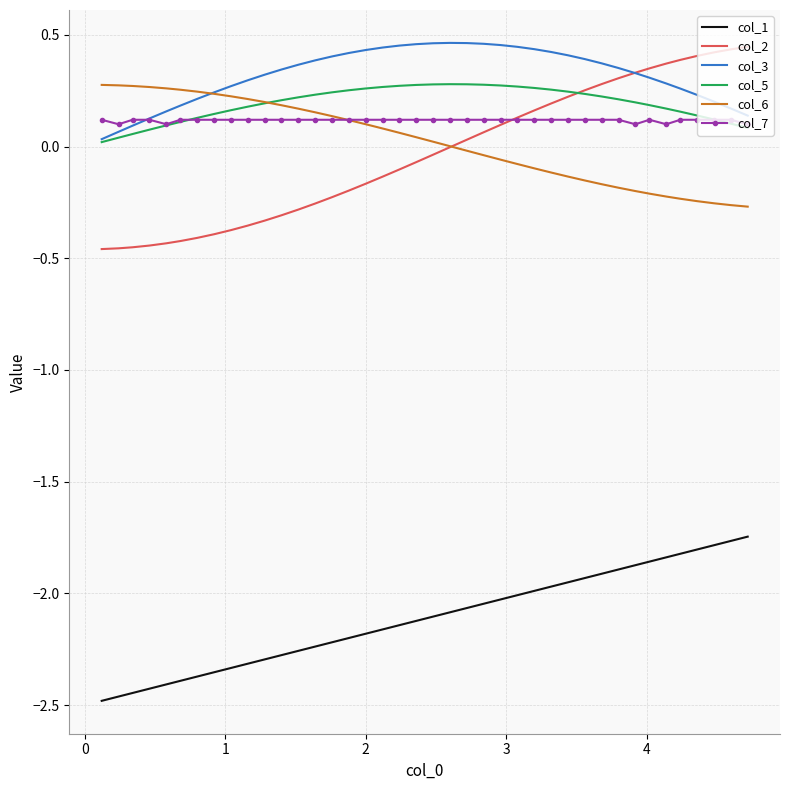

True or false: col_1 and col_6 intersect in this chart.

False